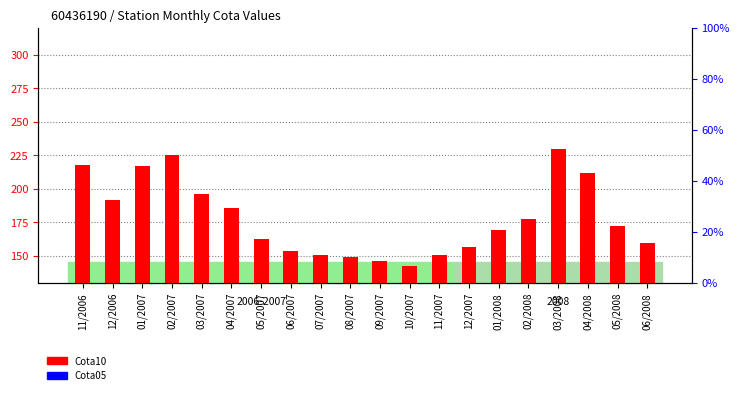

At how many categories does at least one series exceed 194?

7